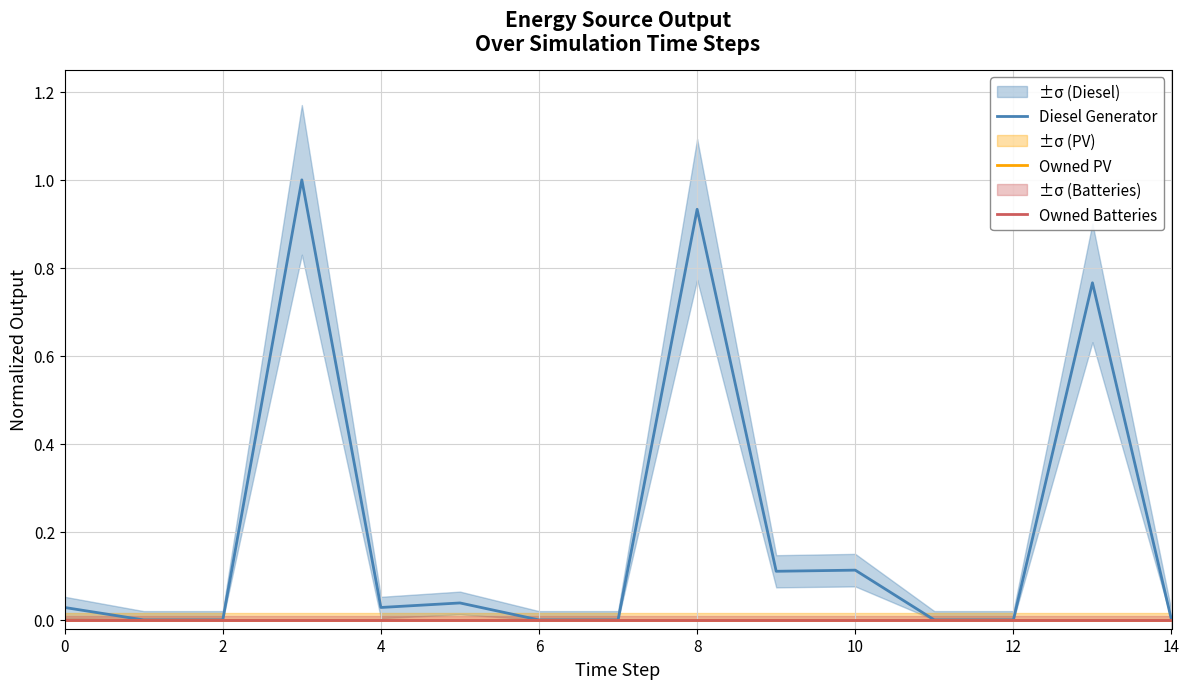

True or false: Diesel Generator has more than 1 interior local peaks.

True